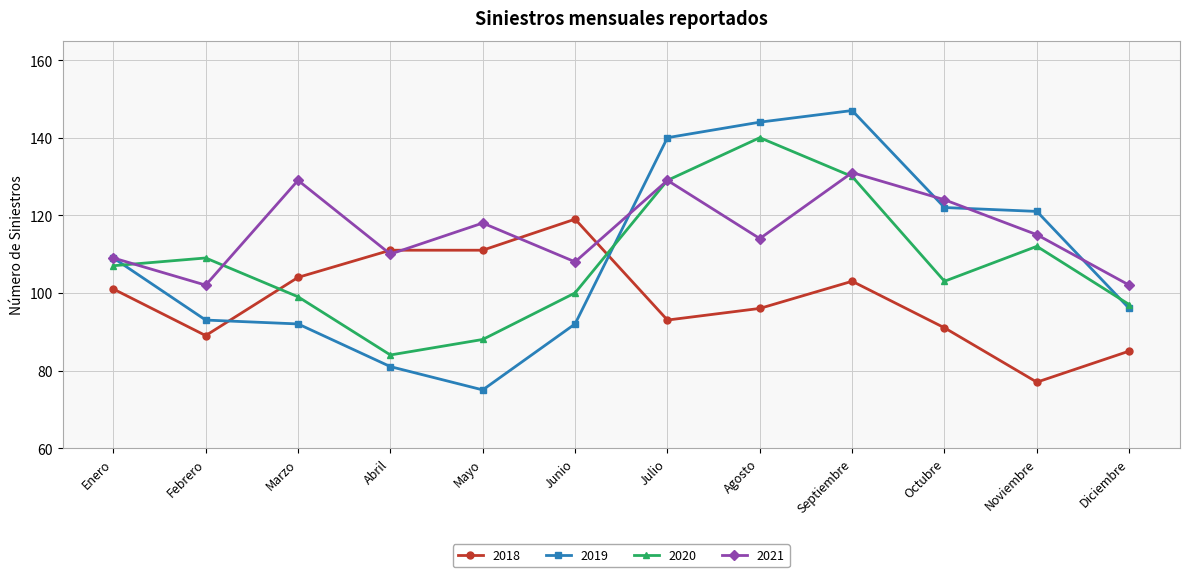

What are all the series names shown in the legend?

2018, 2019, 2020, 2021